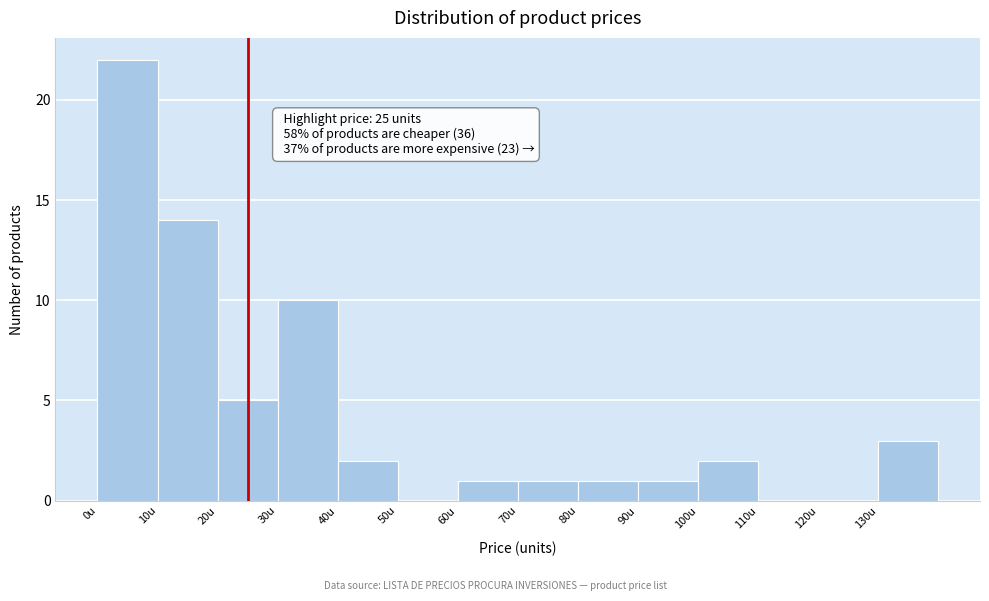

Over which range of the x-axis is the bar tallest?

0 to 10